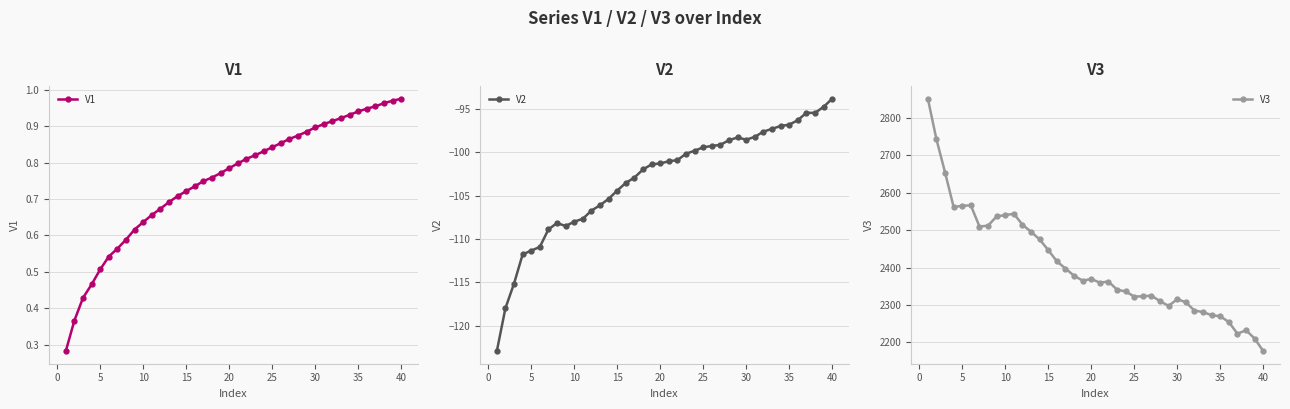

True or false: V2 and V1 cross at least once.

False